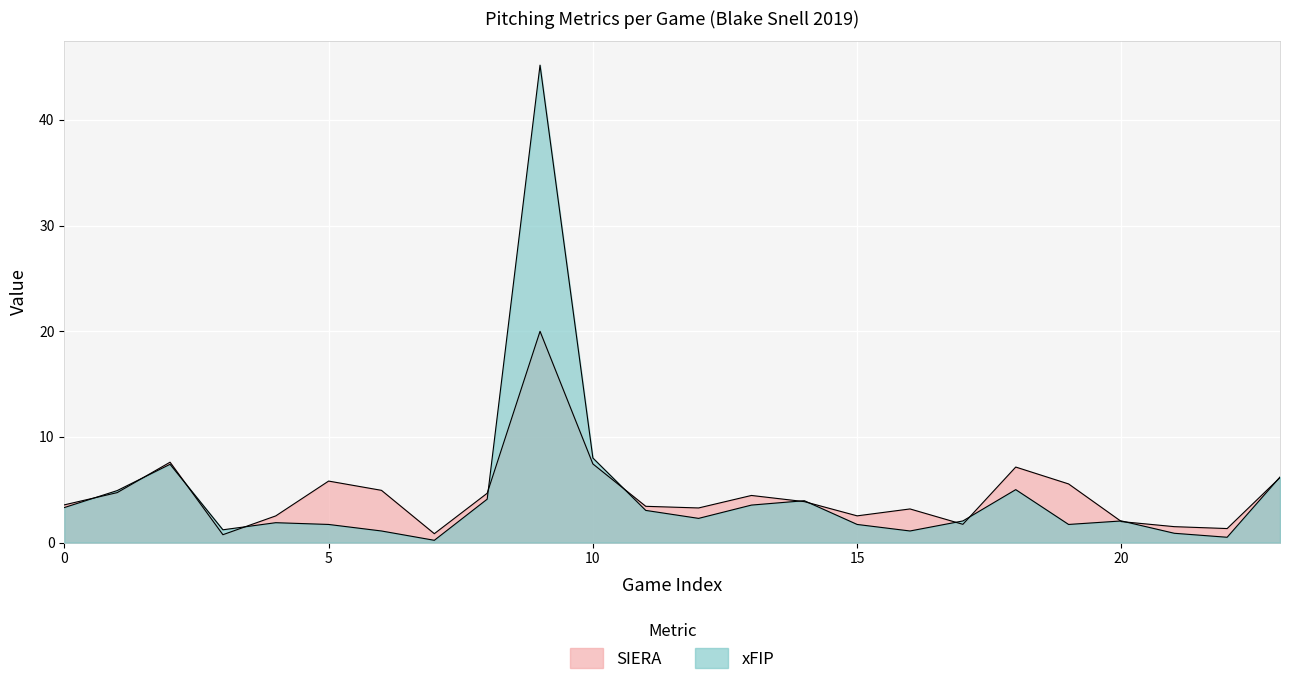

What is the minimum value shown in the chart?

0.2